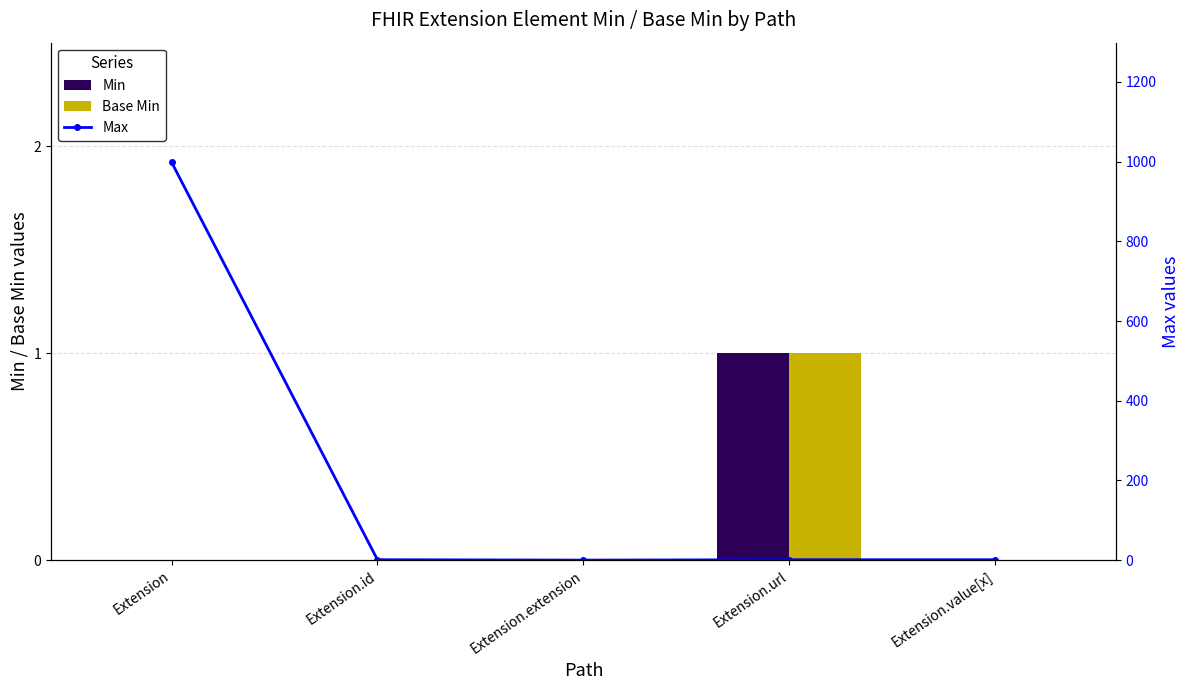

Is it true that Max equals 1530 at Extension?

False